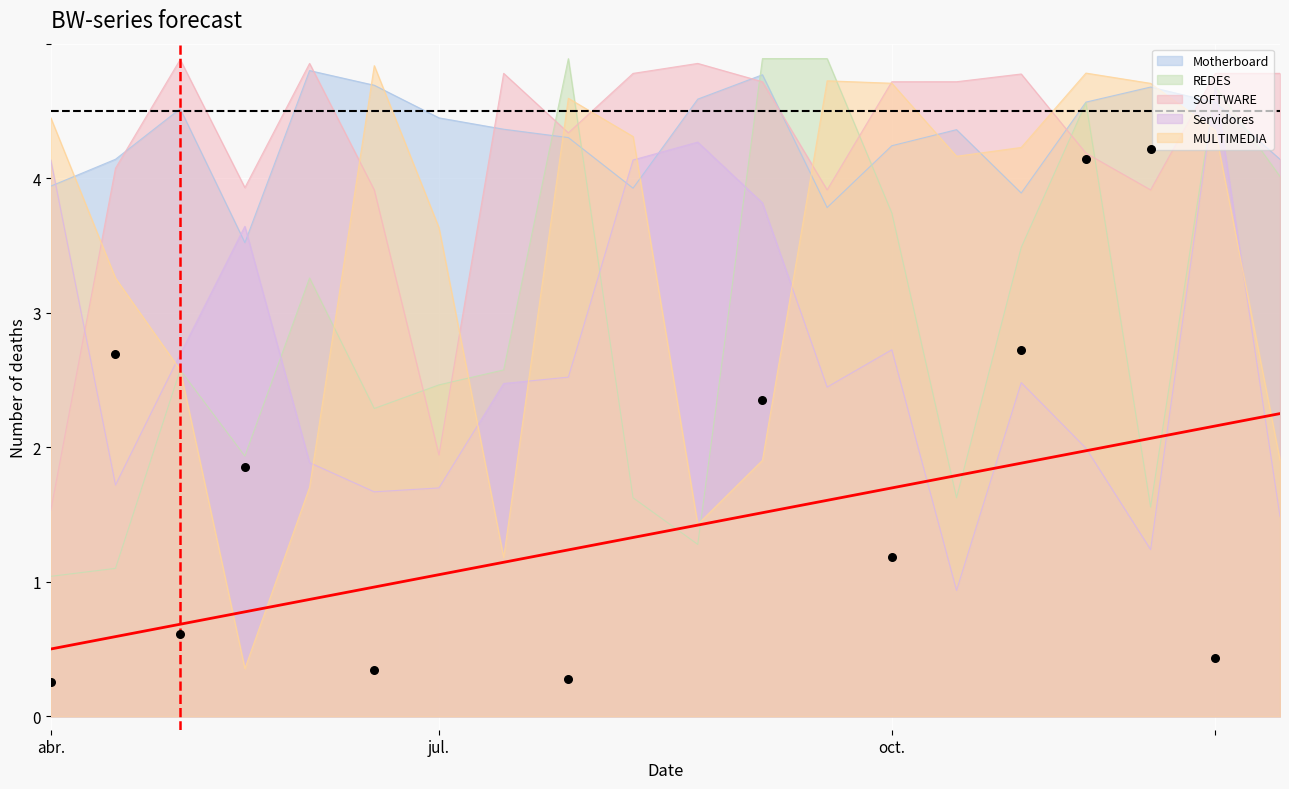

Which series reaches the maximum Y coordinate?

REDES